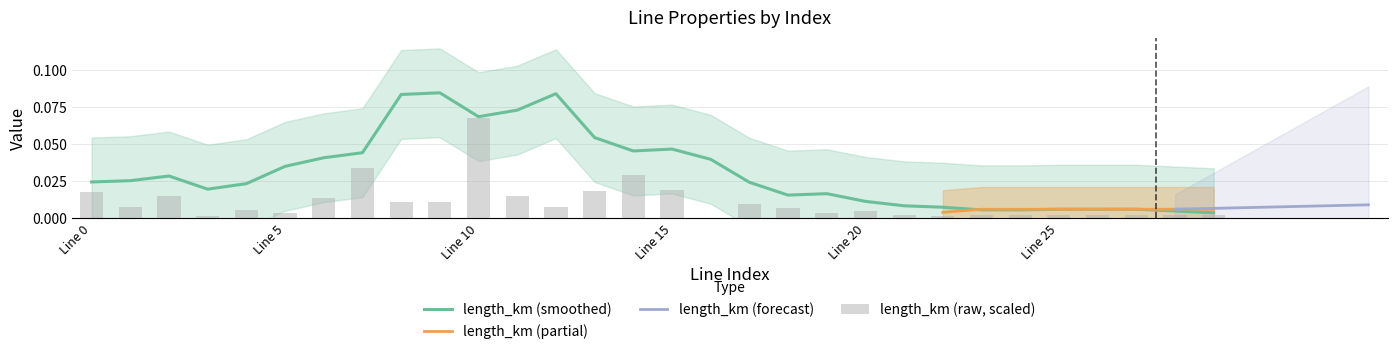

List the labels in order of value, largest first.

10, 7, 14, 15, 13, 0, 11, 2, 6, 8, 9, 17, 12, 1, 18, 4, 20, 19, 5, 27, 28, 29, 21, 23, 25, 26, 24, 3, 22, 16